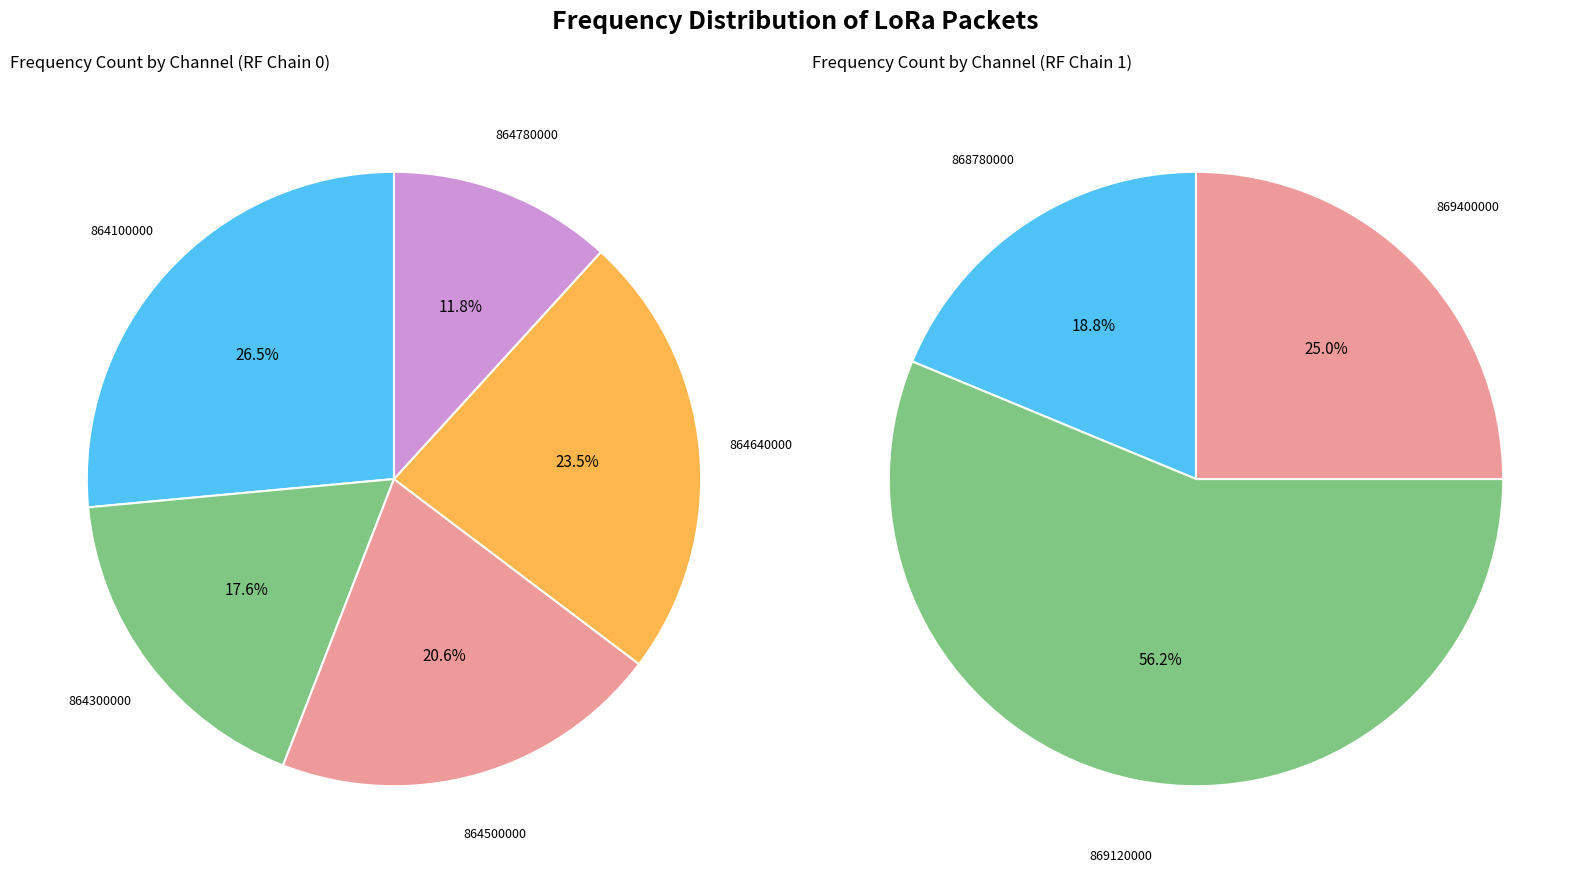

What is the smallest slice in the pie chart?

868780000